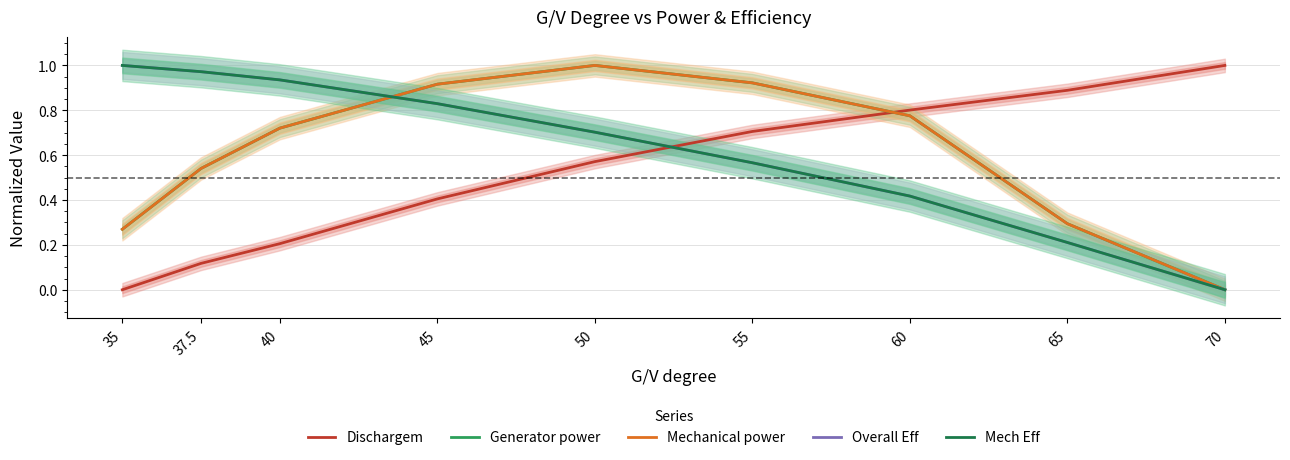

Reading left to right, list all the values displayed in this chart.

Dischargem: 35=0.0	37.5=0.1	40=0.2	45=0.4	50=0.6	55=0.7	60=0.8	65=0.9	70=1.0
Generator power: 35=0.3	37.5=0.5	40=0.7	45=0.9	50=1.0	55=0.9	60=0.8	65=0.3	70=0.0
Mechanical power: 35=0.3	37.5=0.5	40=0.7	45=0.9	50=1.0	55=0.9	60=0.8	65=0.3	70=0.0
Overall Eff: 35=1.0	37.5=1.0	40=0.9	45=0.8	50=0.7	55=0.6	60=0.4	65=0.2	70=0.0
Mech Eff: 35=1.0	37.5=1.0	40=0.9	45=0.8	50=0.7	55=0.6	60=0.4	65=0.2	70=0.0